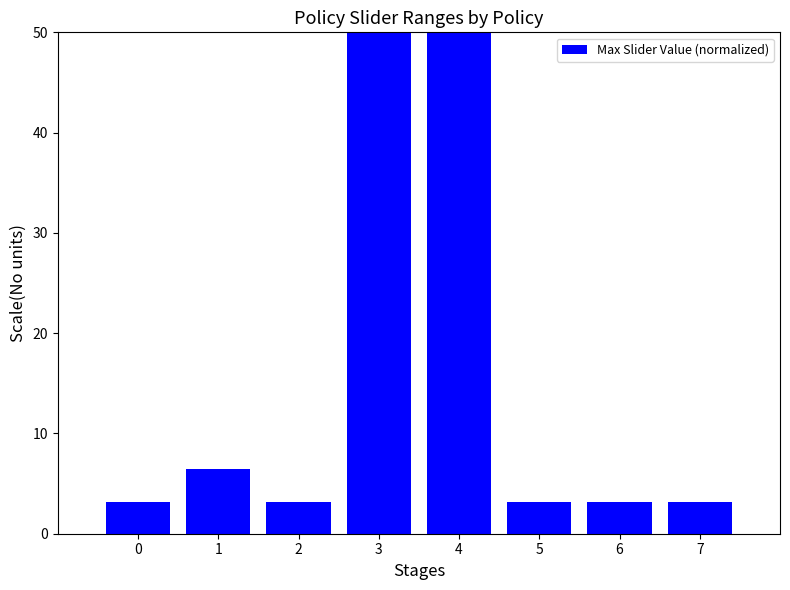

What is the minimum value shown in the chart?

3.2